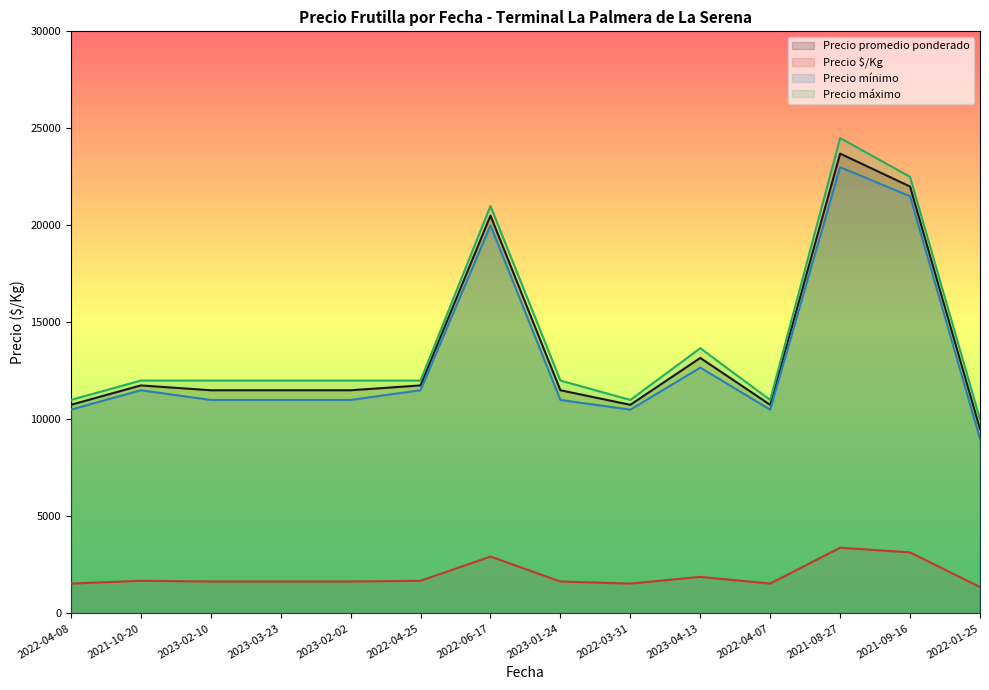

What is the greatest value displayed?

24500.0